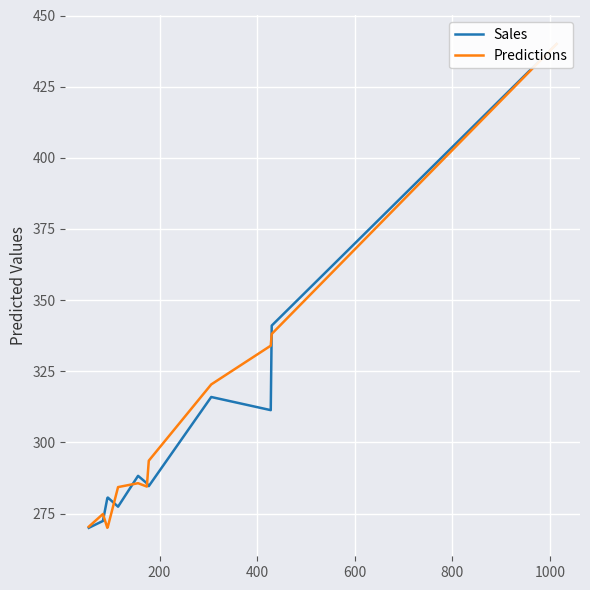

What is the value of the Sales point at the 6th from the left?

288.3